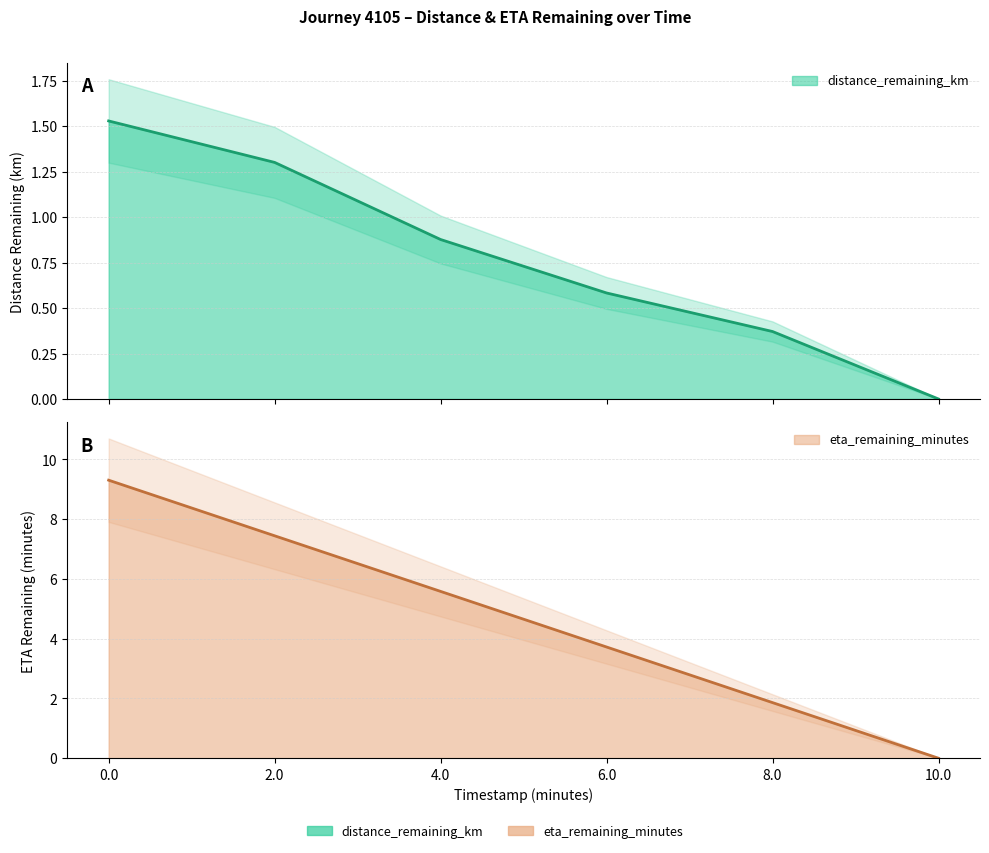

What are all the series names shown in the legend?

distance_remaining_km, eta_remaining_minutes